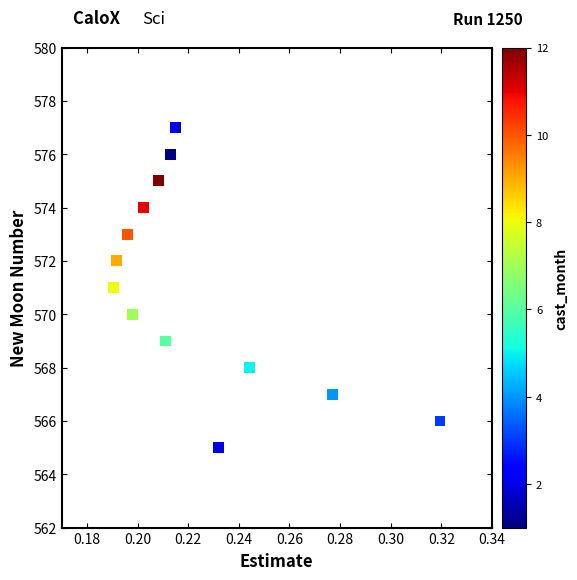

What is the range of Y values (max minus min)?

12